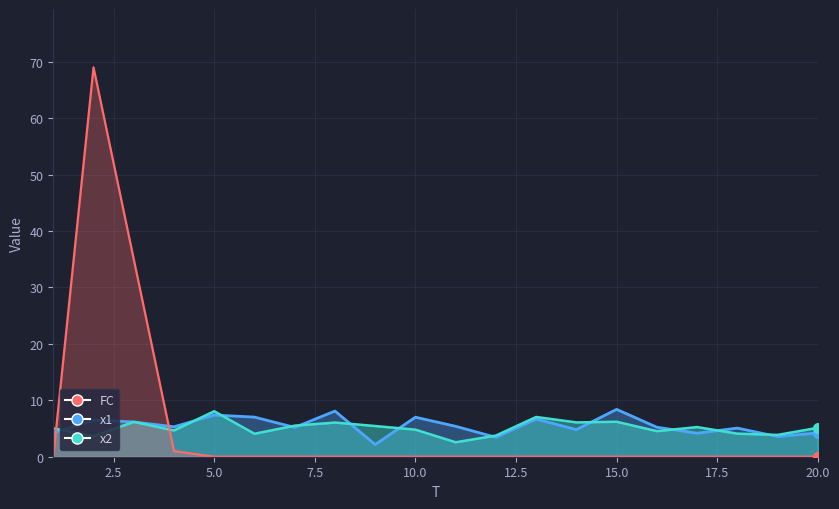

Is the value of x2 at 16 greater than the value of x1 at 3?

No